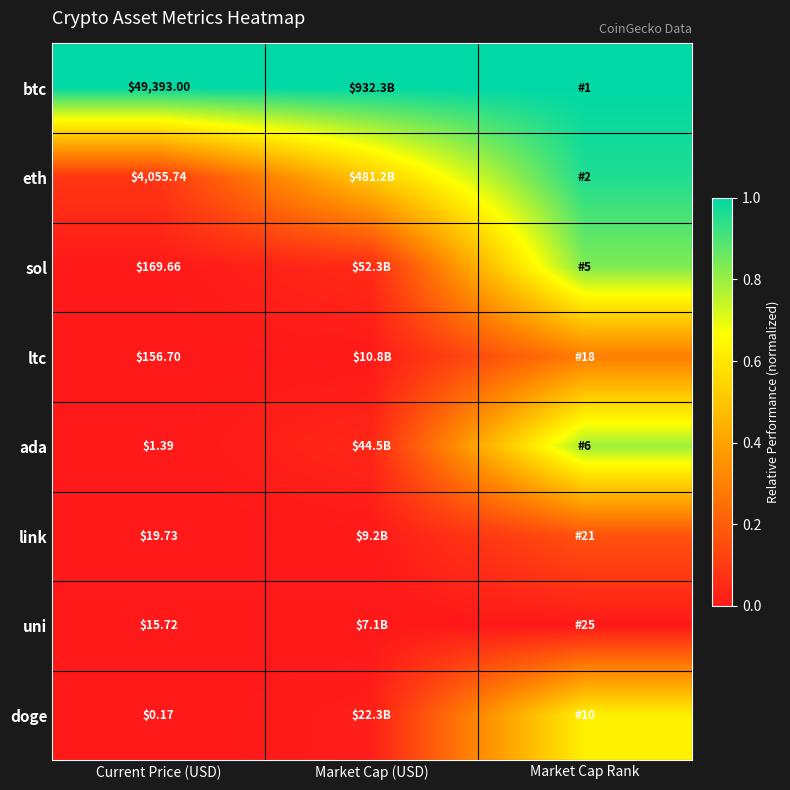

At Current Price (USD), list the series in order from smallest to largest.

doge, ada, uni, link, ltc, sol, eth, btc